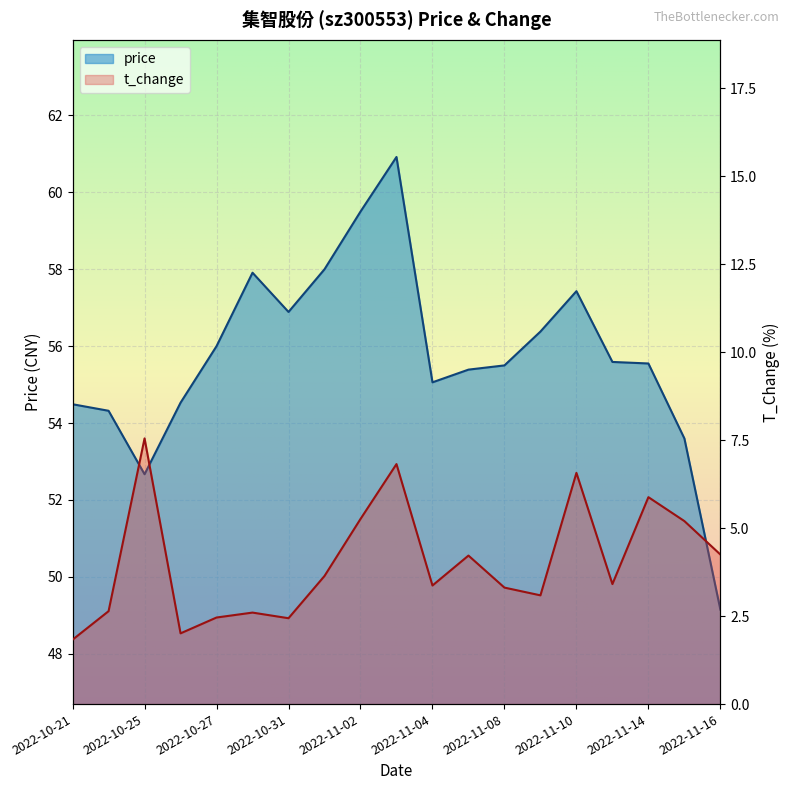

At how many categories does at least one series exceed 46?

19